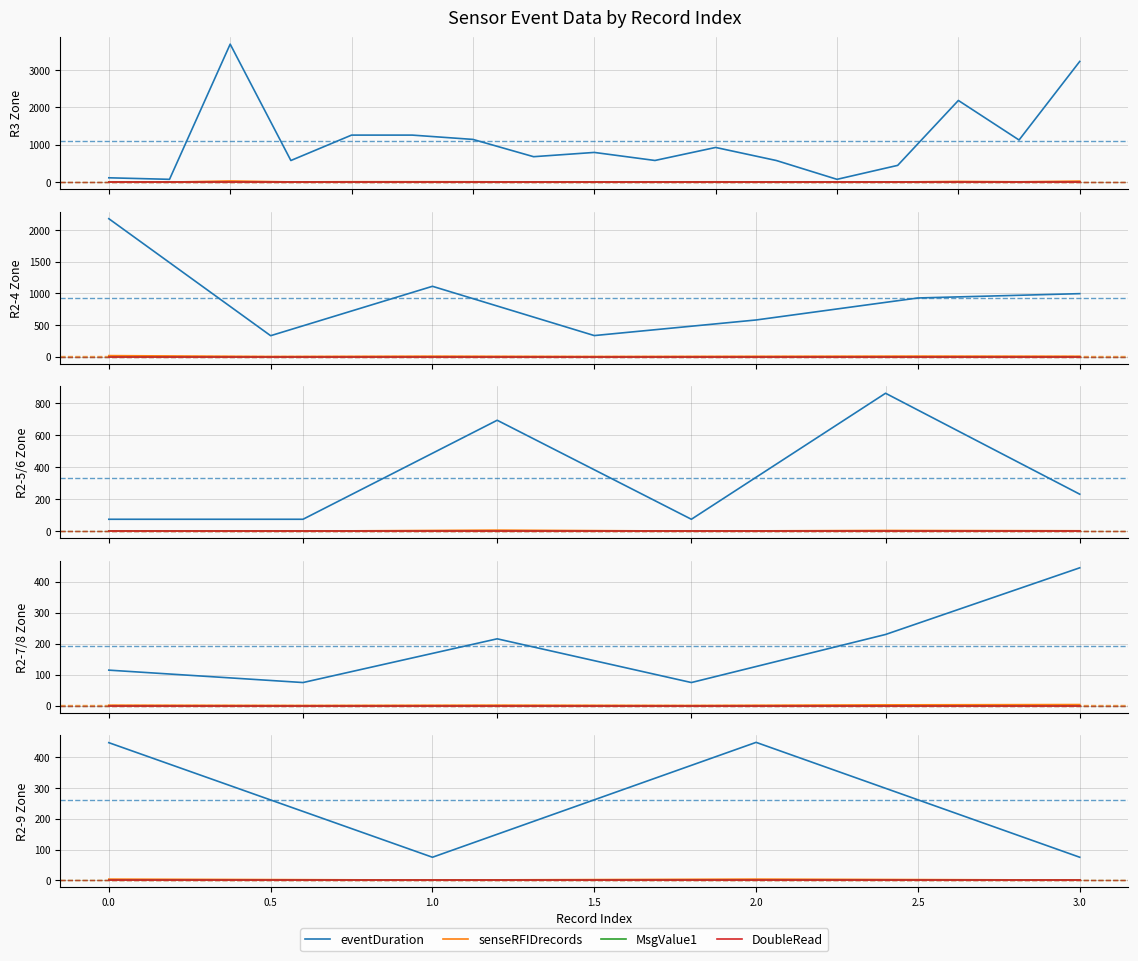

Is it true that MsgValue1 equals 0 at 1.0?

True